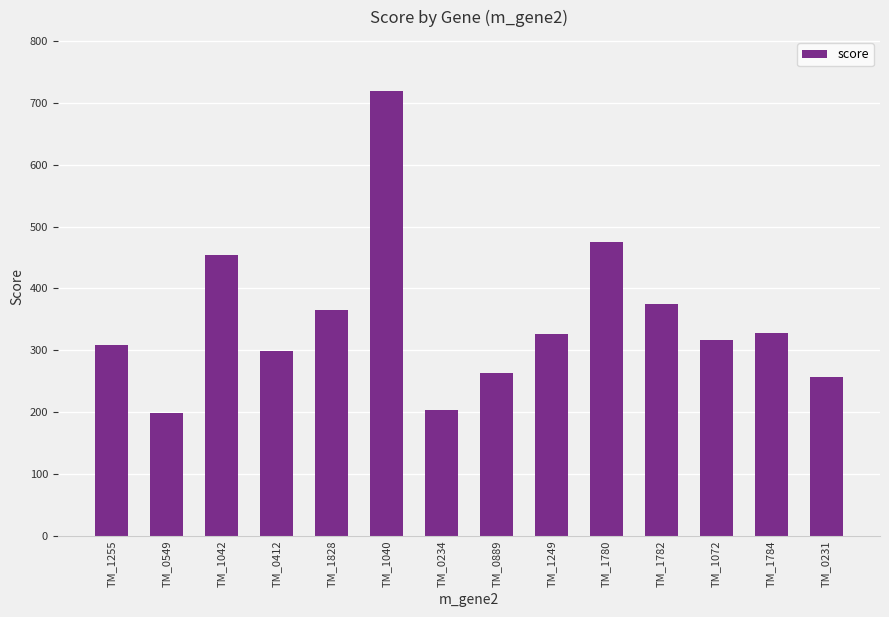

What is the minimum value shown in the chart?

198.9